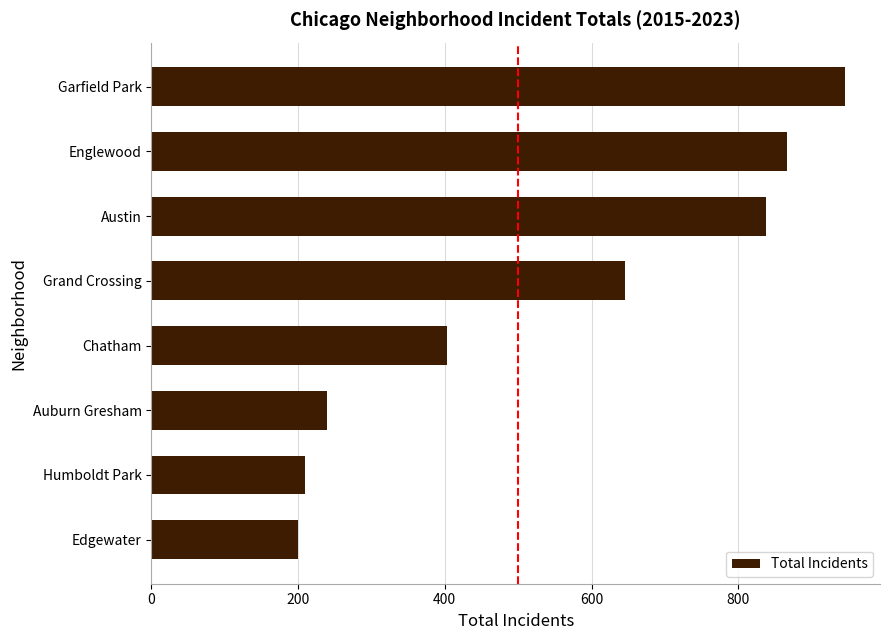

The chart shows a value of 645 at Grand Crossing. True or false?

True